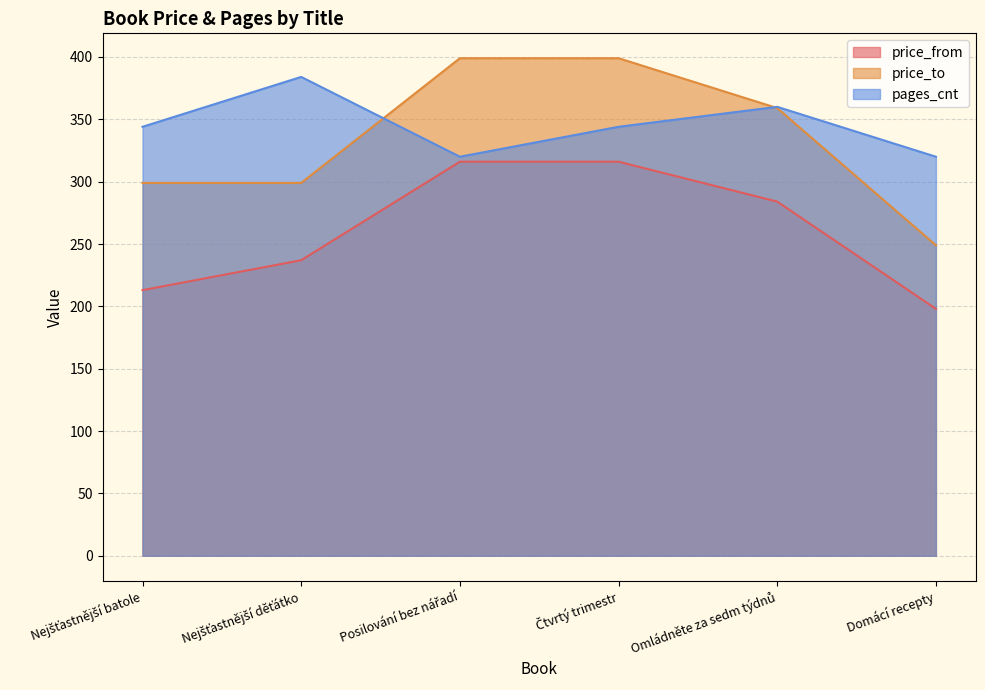

Between Nejšťastnější batole and Nejšťastnější děťátko, which series saw the biggest shift?

pages_cnt